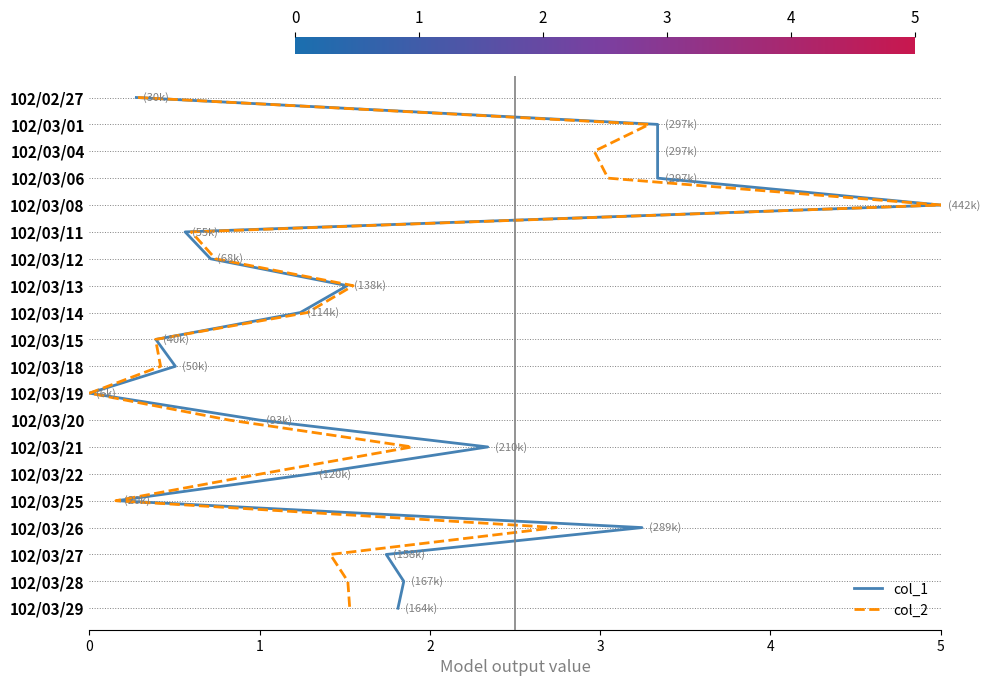

Count the number of categories in the chart.

20